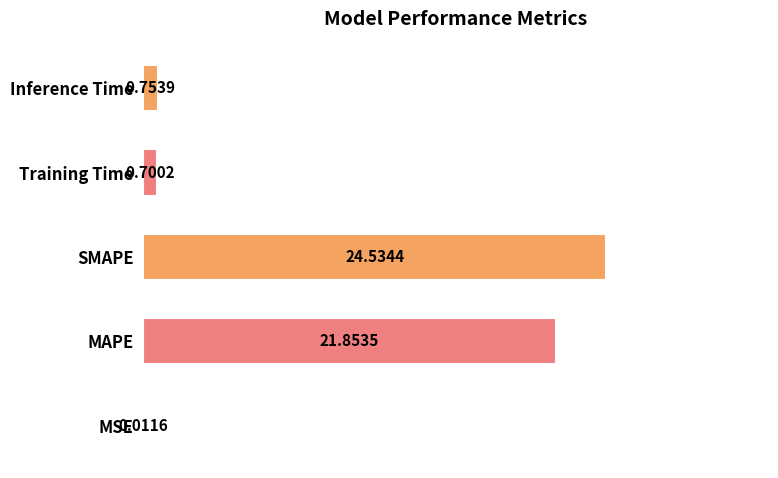

At which category does the chart reach its peak across all series?

SMAPE